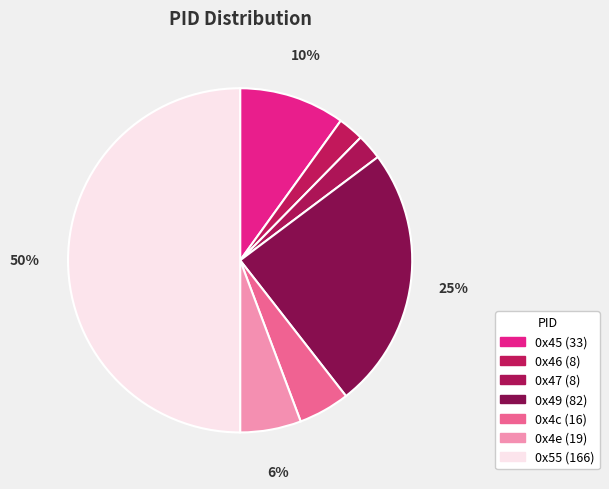

To the nearest percent, what percentage of the pie is 0x45?

10%